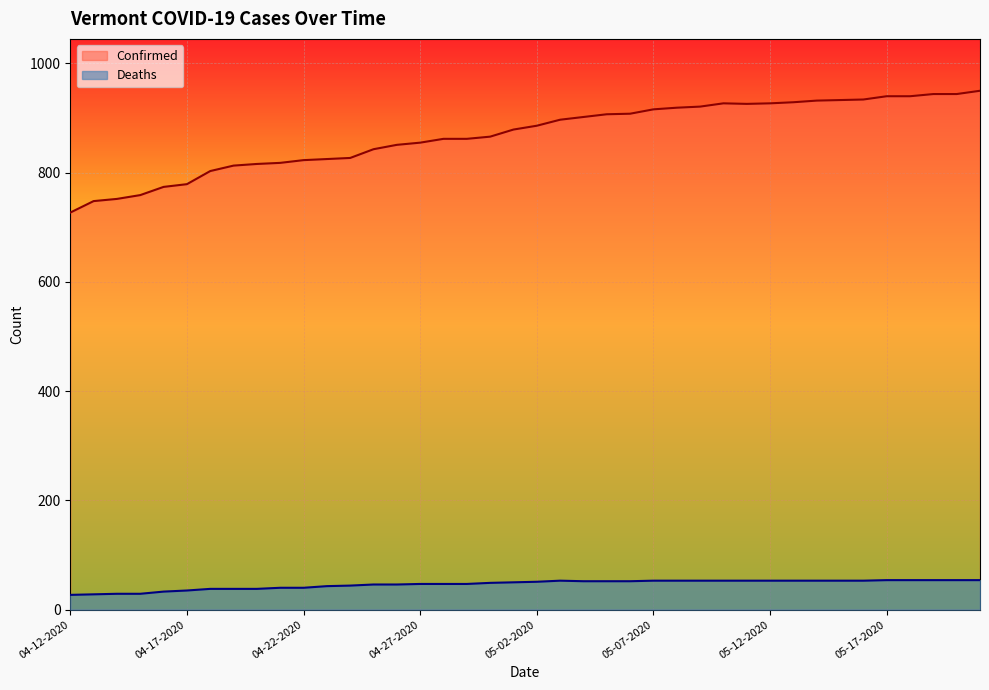

Where is Confirmed nearest to the value 838?

04-25-2020